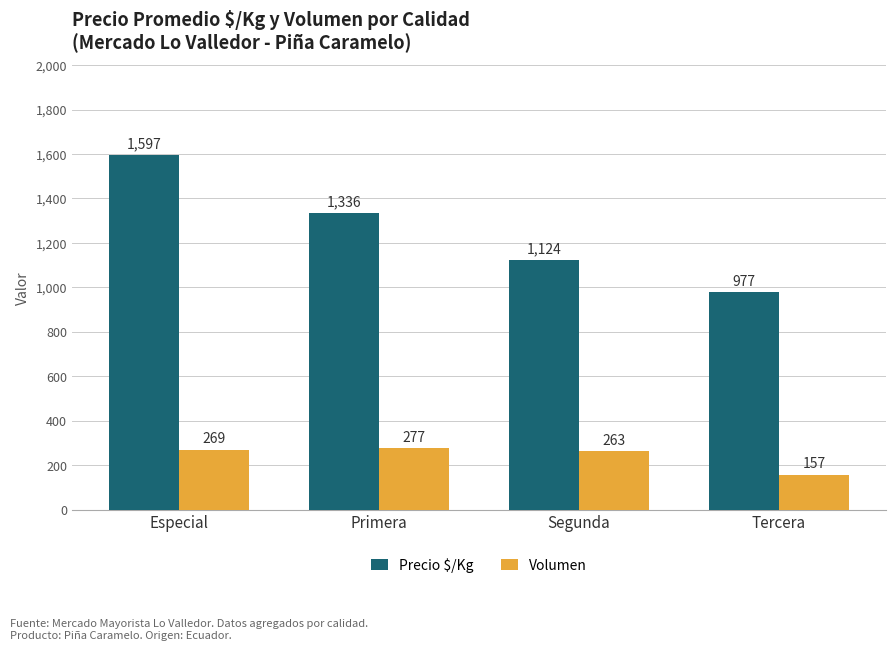

What are all the series names shown in the legend?

Precio $/Kg, Volumen